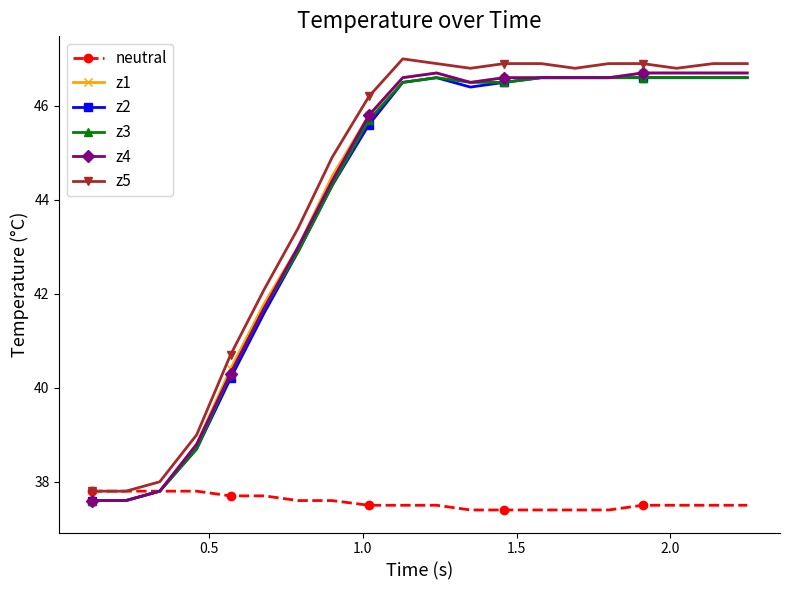

What is the minimum value shown in the chart?

37.4